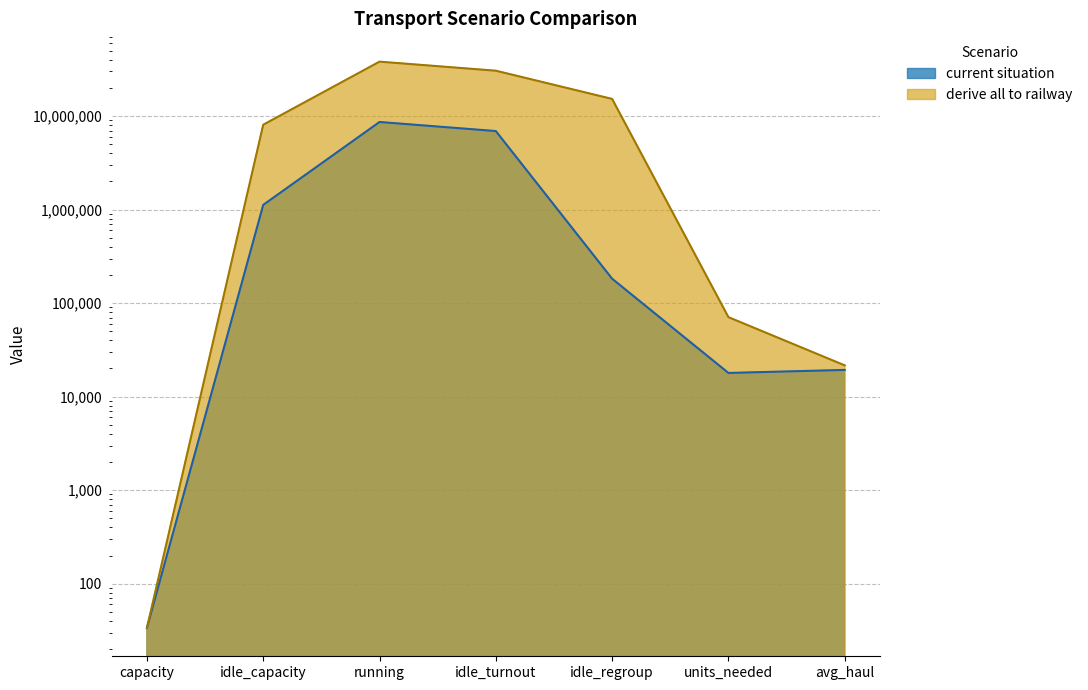

What position from the right is idle_capacity?

6